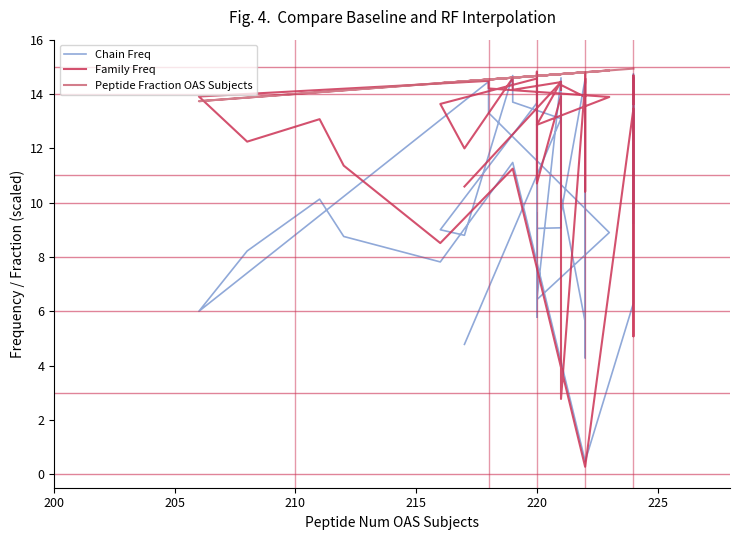

What is the label of the 30th point from the right?

220